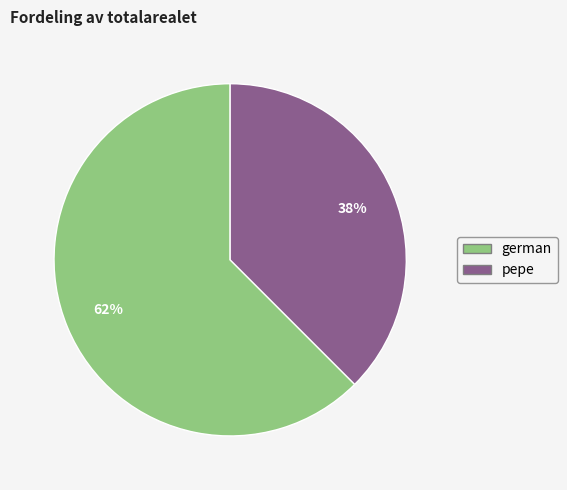

Is it true that german is 72% of the pie?

False